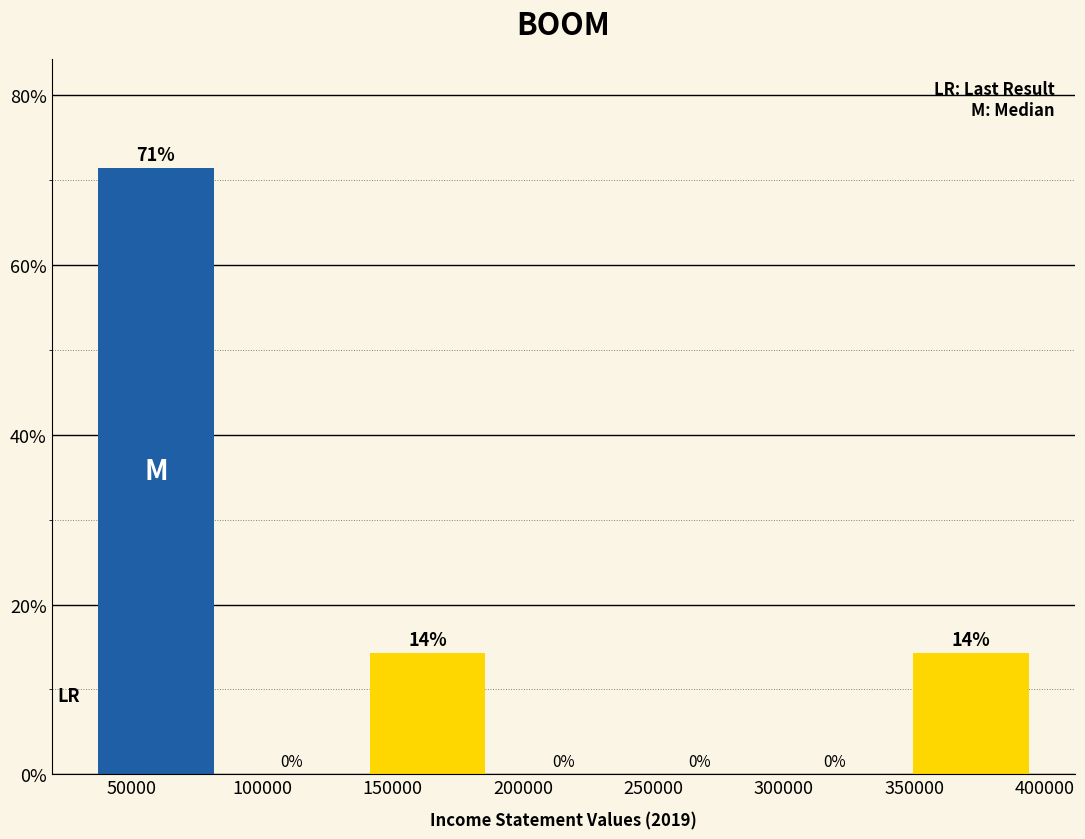

Which range on the x-axis has the tallest bar?

35000 to 85000